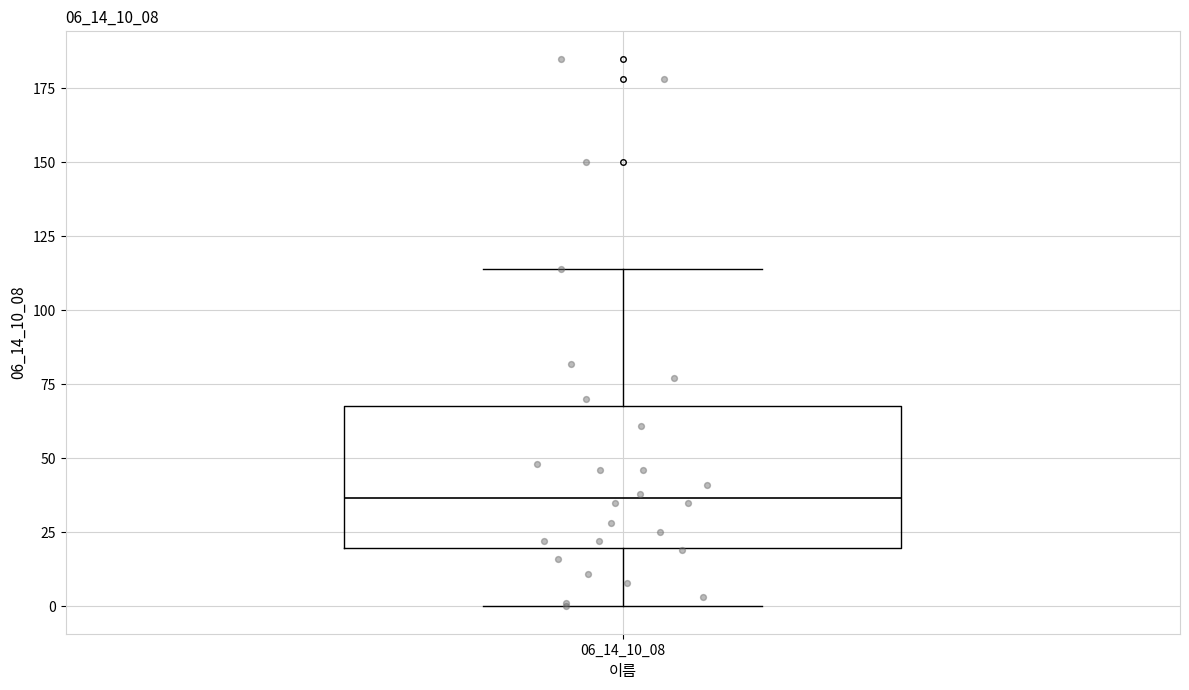

Transcribe this box plot: give where the median line is, the range the box spans, and where the two whiskers end, as read against the y-axis. The values are not printed on the chart, so give them approximately, as read against the axis.

median 35, box 20 to 70, whiskers 0 to 115